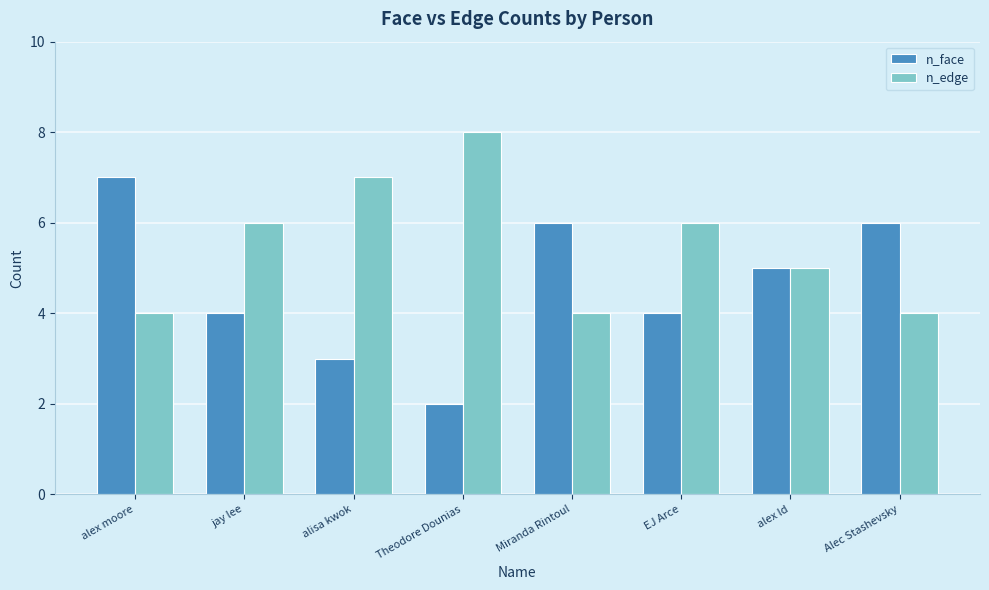

What are all the series names shown in the legend?

n_face, n_edge